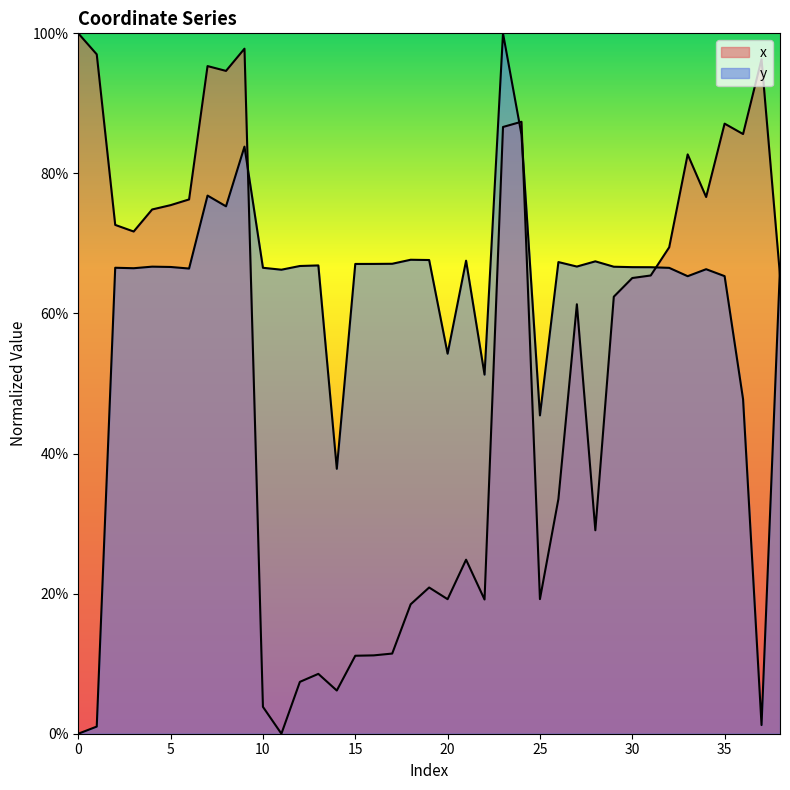

What is the difference between the highest and lowest values at 22?

32.1